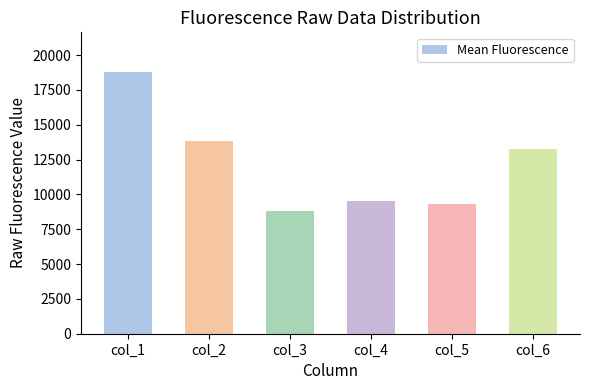

What is the difference between the maximum and minimum values?

10023.3